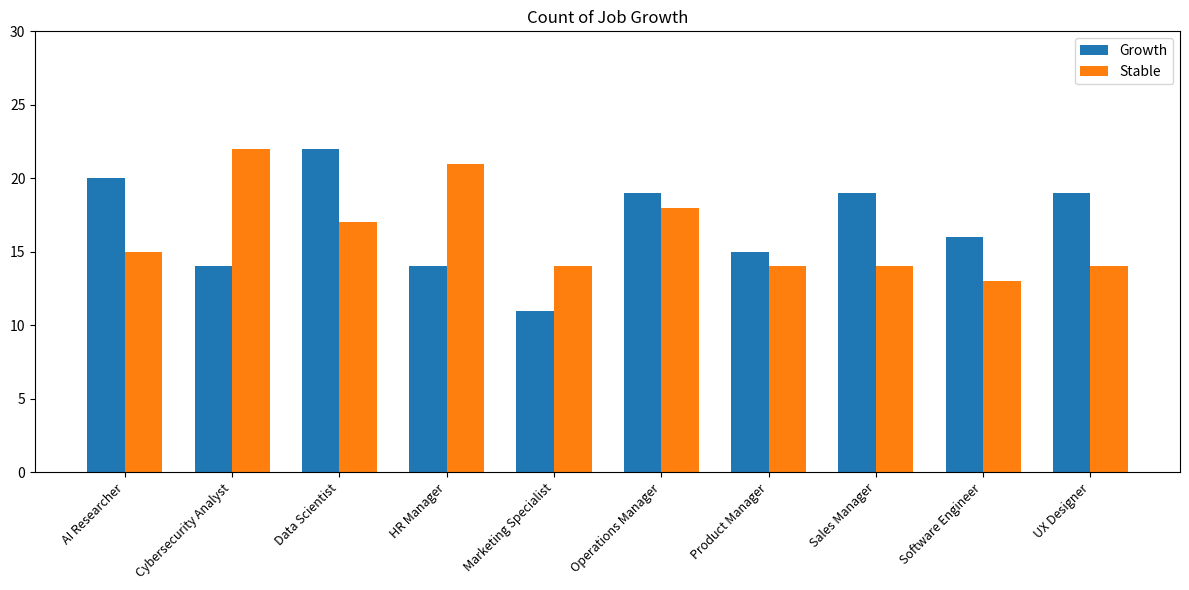

Reading left to right, transcribe all the data shown in this chart.

Growth: AI Researcher=20	Cybersecurity Analyst=14	Data Scientist=22	HR Manager=14	Marketing Specialist=11	Operations Manager=19	Product Manager=15	Sales Manager=19	Software Engineer=16	UX Designer=19
Stable: AI Researcher=15	Cybersecurity Analyst=22	Data Scientist=17	HR Manager=21	Marketing Specialist=14	Operations Manager=18	Product Manager=14	Sales Manager=14	Software Engineer=13	UX Designer=14